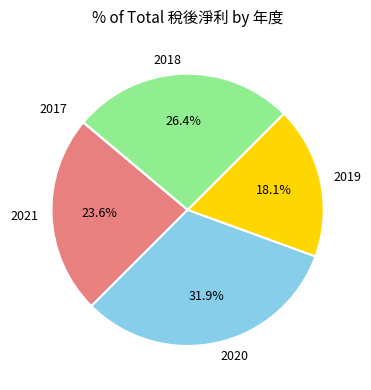

What is the largest slice in the pie chart?

2020